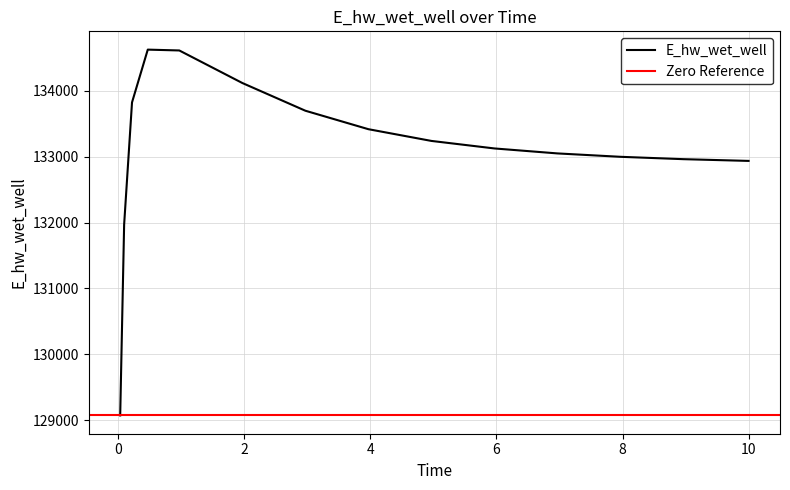

List the labels in order of value, smallest first.

0.03125, 0.09375, 10.0, 9.96875, 8.96875, 7.96875, 6.96875, 5.96875, 4.96875, 3.96875, 2.96875, 0.21875, 1.96875, 0.96875, 0.46875